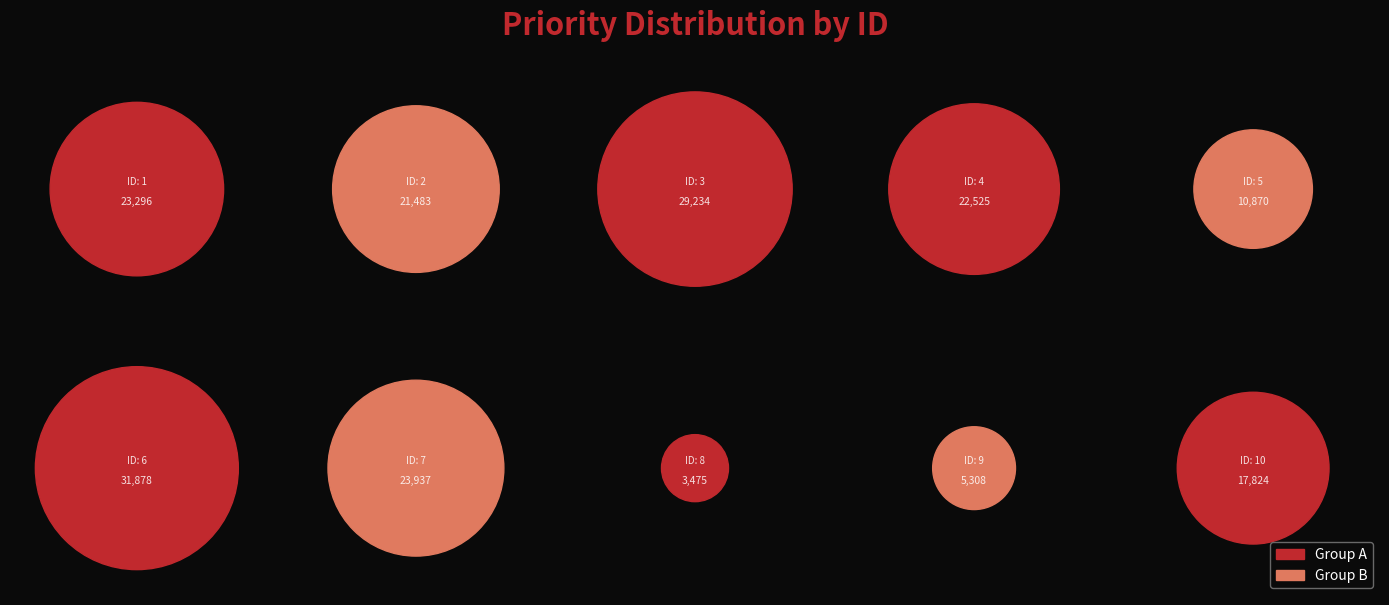

Is there any slice that represents more than half of the pie?

No